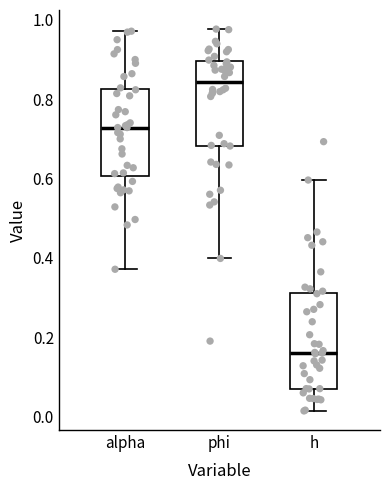

Reading left to right, read every box against the y-axis: the position of its median line, the range the box covers, and the ends of its whiskers. The values are not printed on the chart, so give them approximately, as read against the axis.

alpha: median 0.72, box 0.60 to 0.82, whiskers 0.38 to 0.98
phi: median 0.84, box 0.68 to 0.90, whiskers 0.40 to 0.98
h: median 0.16, box 0.08 to 0.32, whiskers 0.02 to 0.60